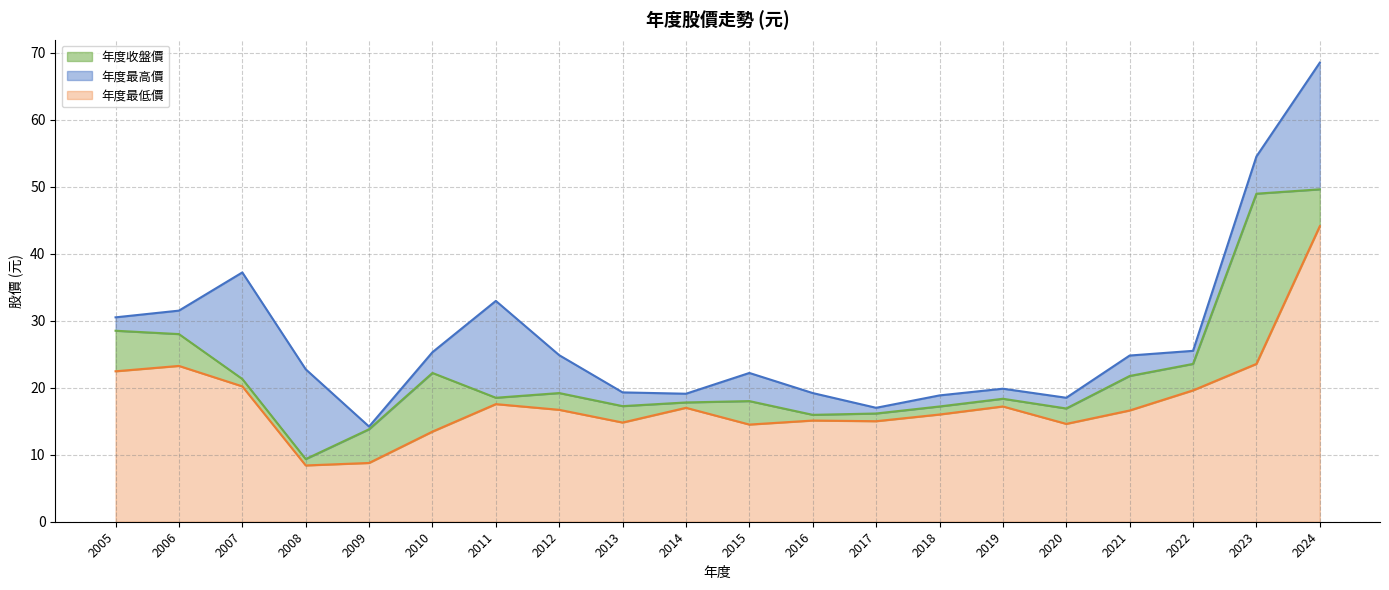

At which category is the sum across all series the highest?

2024